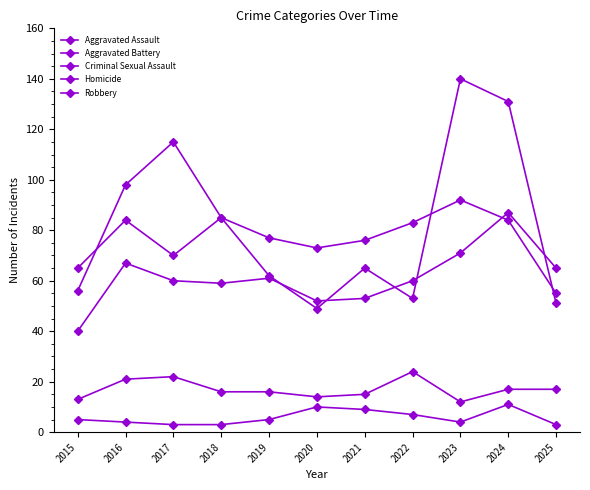

How many data points does each series have?

11